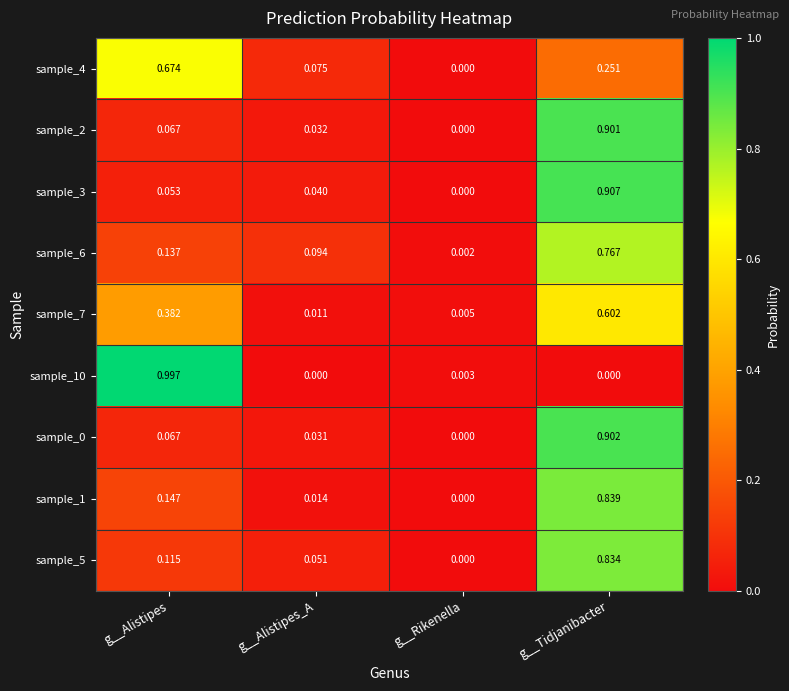

Which category has the highest value across all series?

g__Alistipes